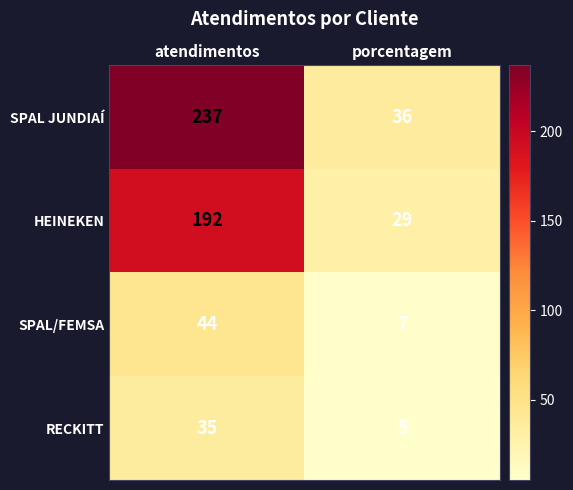

Reading left to right, transcribe all the data shown in this chart.

SPAL JUNDIAÍ: atendimentos=237	porcentagem=36
HEINEKEN: atendimentos=192	porcentagem=29
SPAL/FEMSA: atendimentos=44	porcentagem=7
RECKITT: atendimentos=35	porcentagem=5